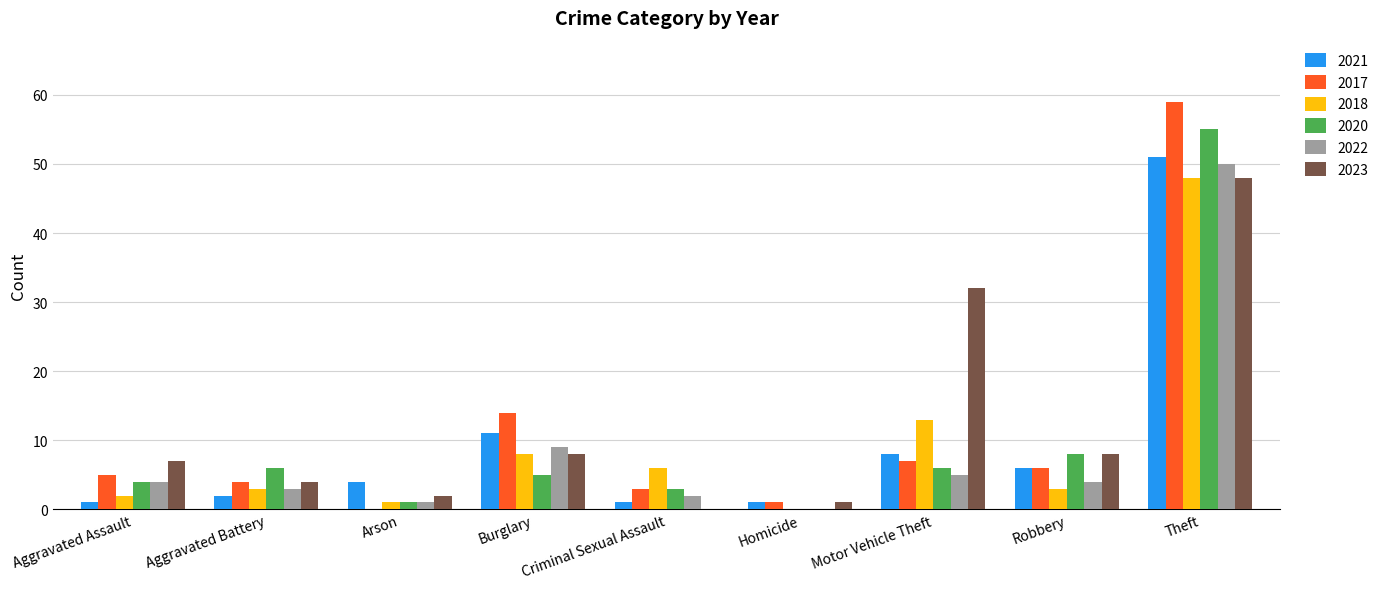

The value of 2017 at Burglary is 14. True or false?

True